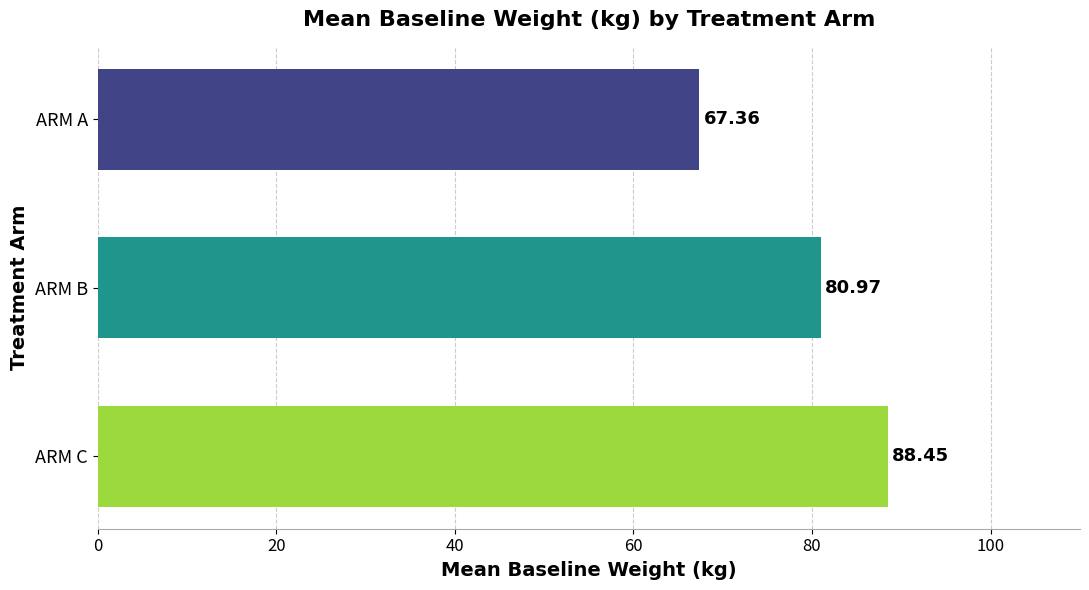

Rank the categories by value from highest to lowest.

ARM C, ARM B, ARM A